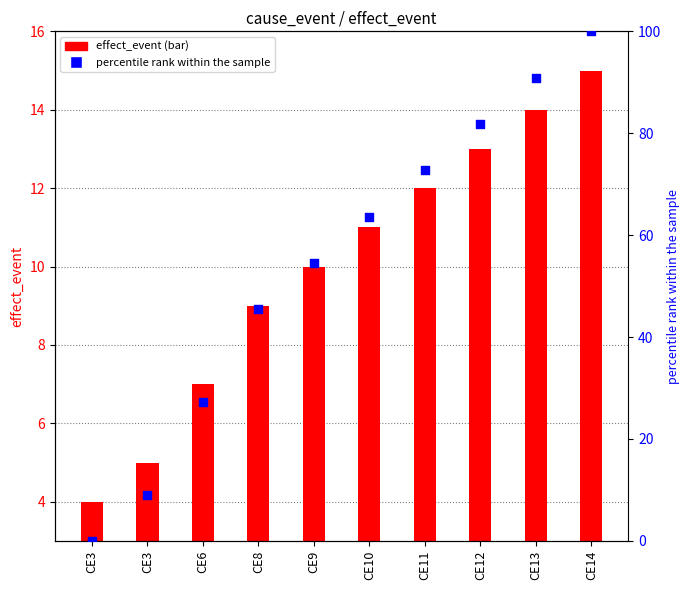

At how many categories does at least one series exceed 14?

8